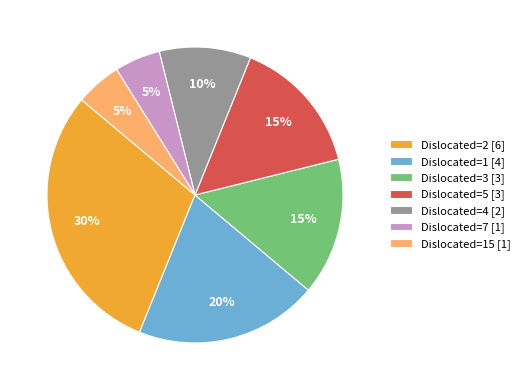

What percentage is the Dislocated=4 [2] slice, to the nearest percent?

10%